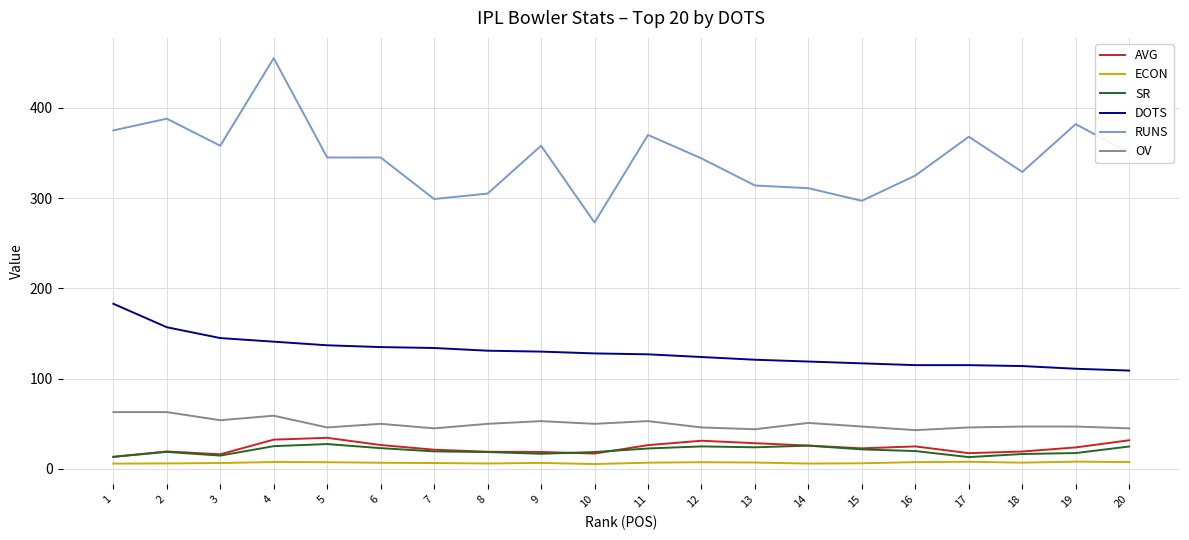

Is the value of OV at 16 greater than the value of RUNS at 3?

No